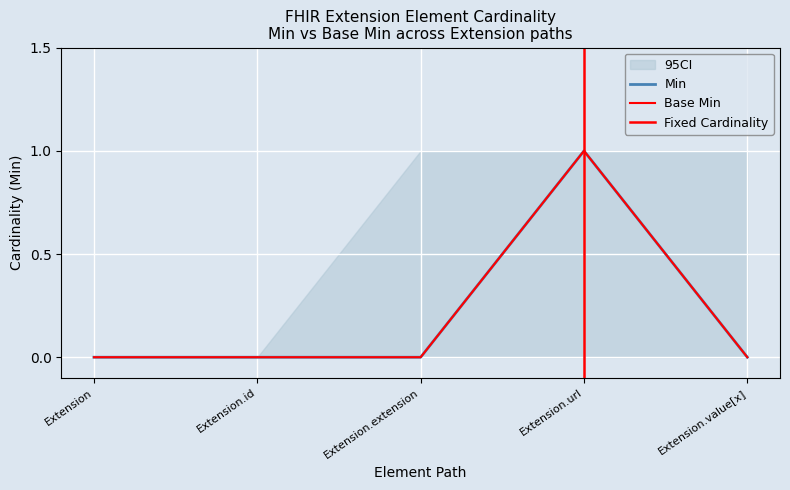

Reading left to right, transcribe all the data shown in this chart.

Min: 0	0	0	1	0
Base Min: 0	0	0	1	0